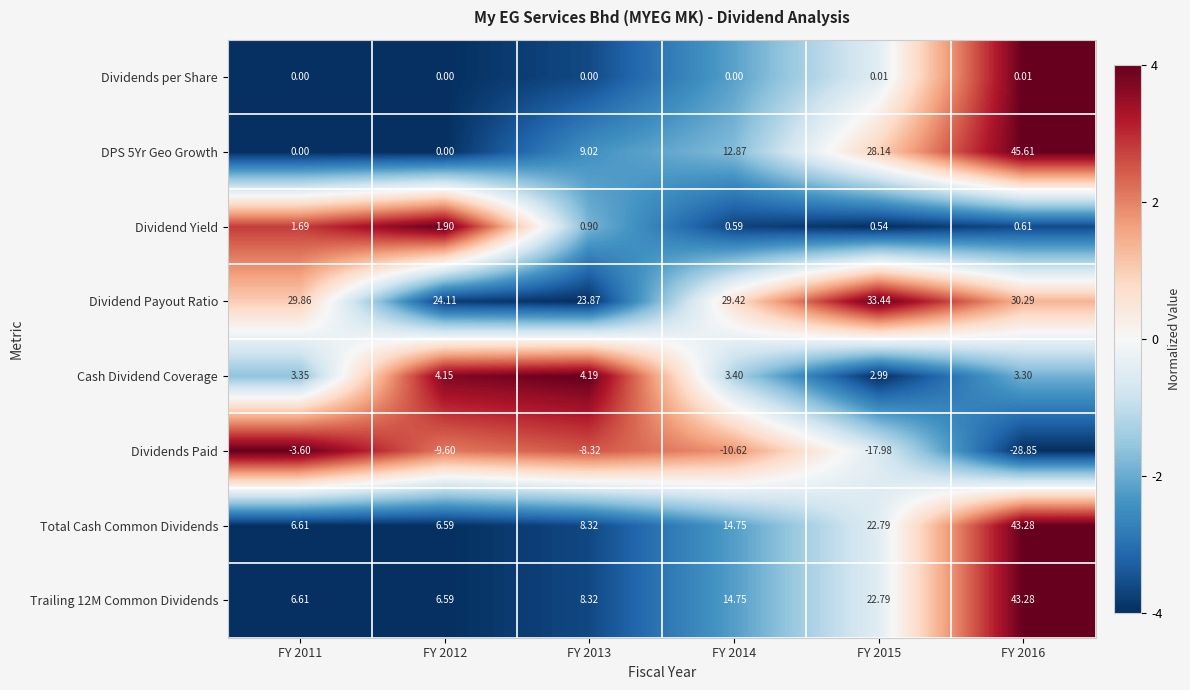

Which series has the largest total across all categories?

Dividend Payout Ratio